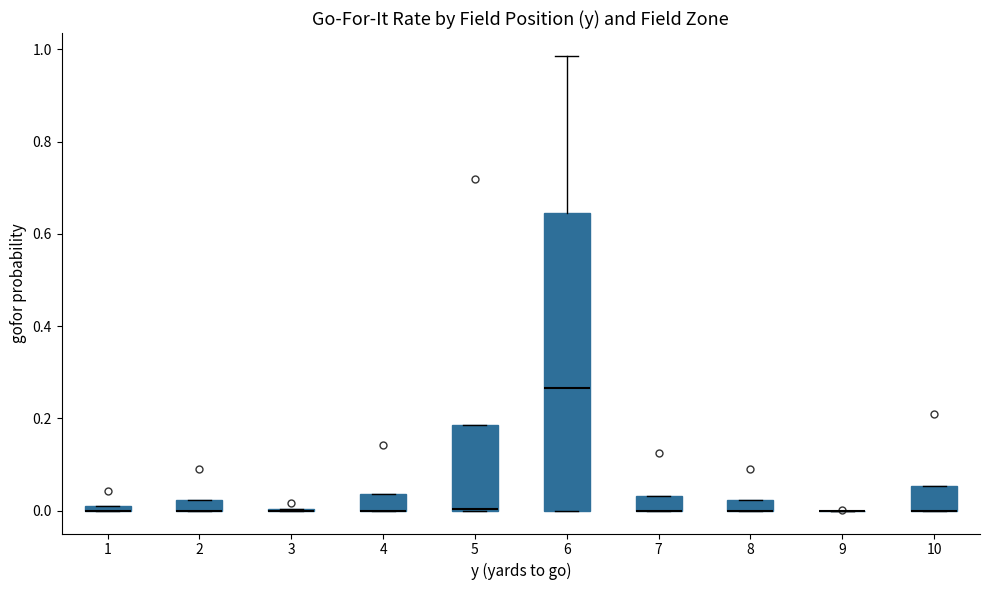

Comparing the boxes themselves (not the whiskers), which one is the tallest?

6